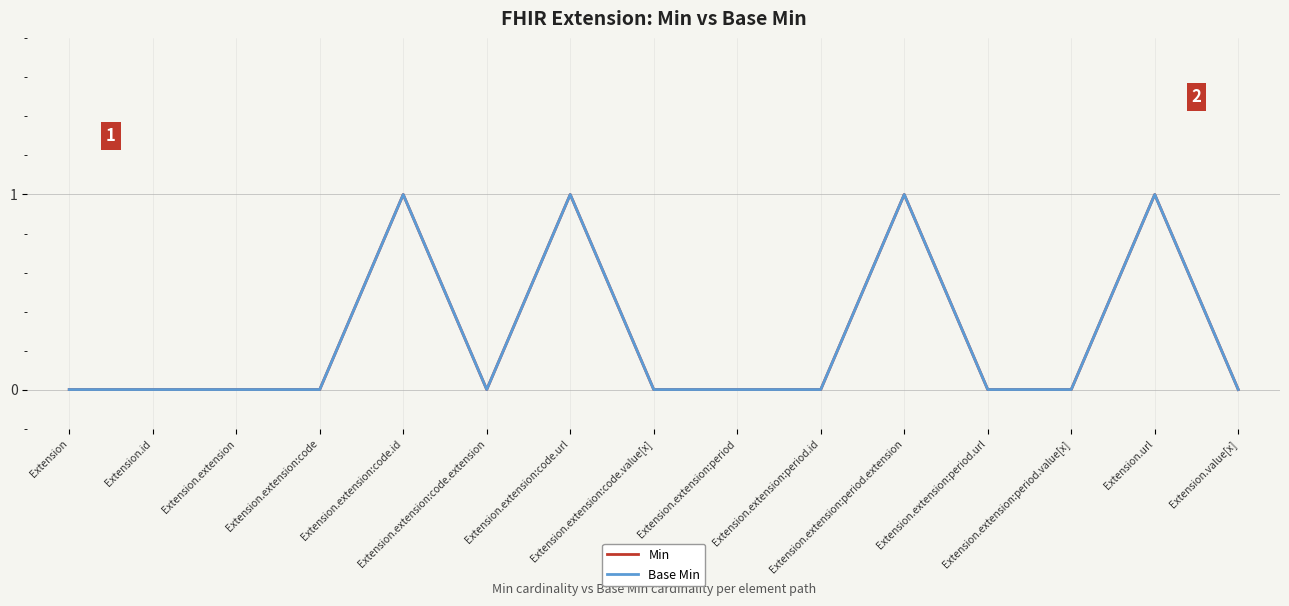

Is this an area chart (filled region under the line)?

No